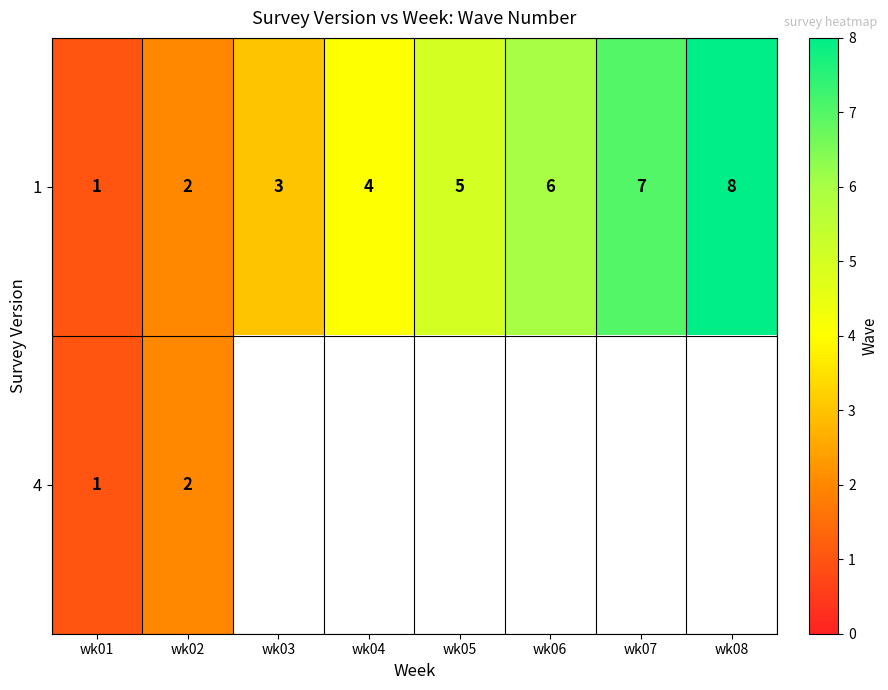

Count the number of data series in this chart.

2